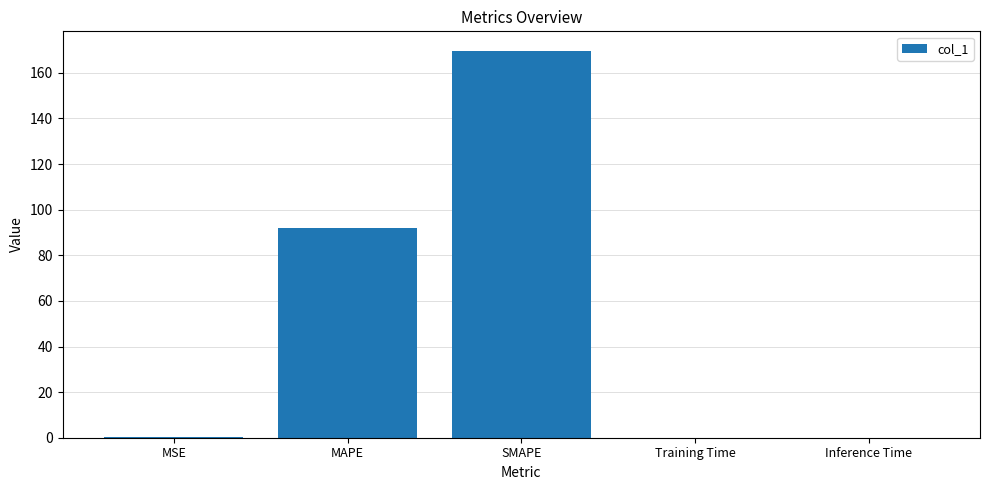

Where is the data nearest to the value 84?

MAPE